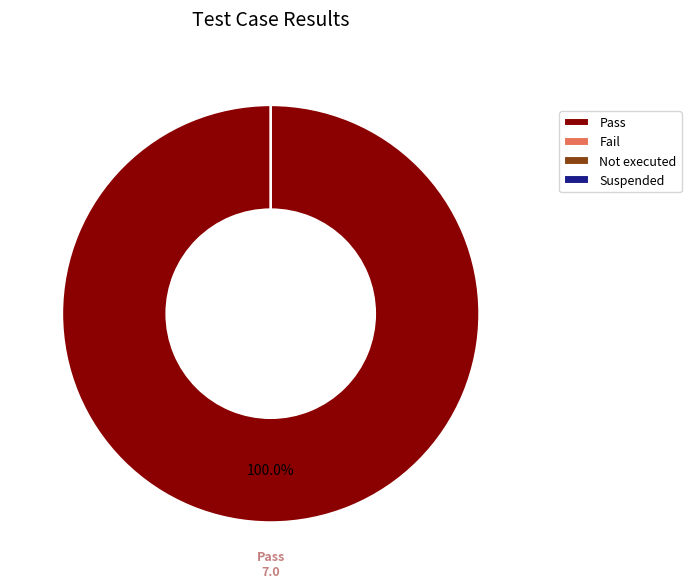

To the nearest percent, what is the average slice percentage?

25%